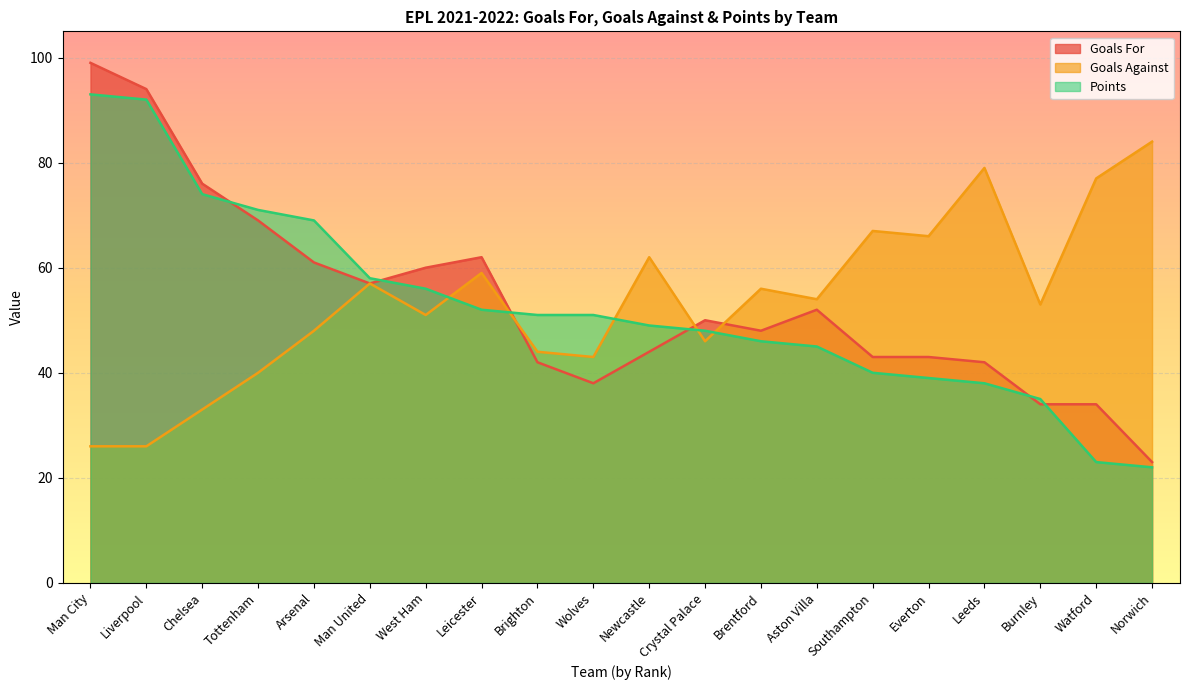

Is it true that Goals For equals 20 at Tottenham?

False